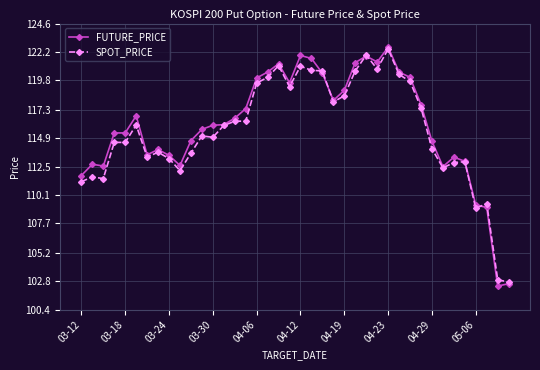

True or false: FUTURE_PRICE has more than 1 points higher than both neighbors.

True